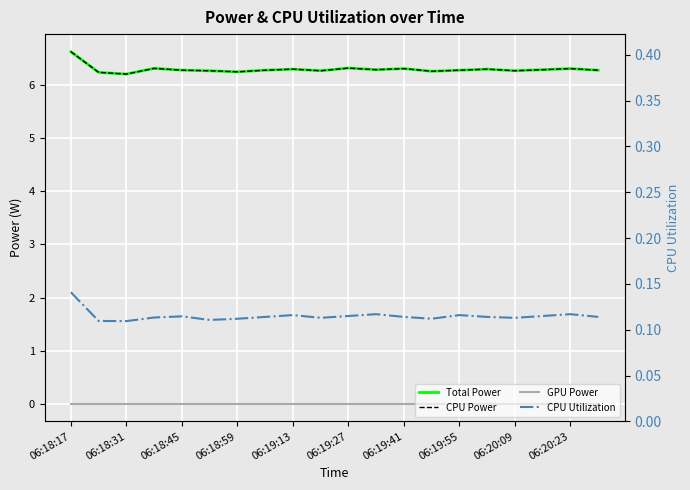

Rank the series by their maximum value, from lowest to highest.

GPU Power, CPU Utilization, Total Power, CPU Power